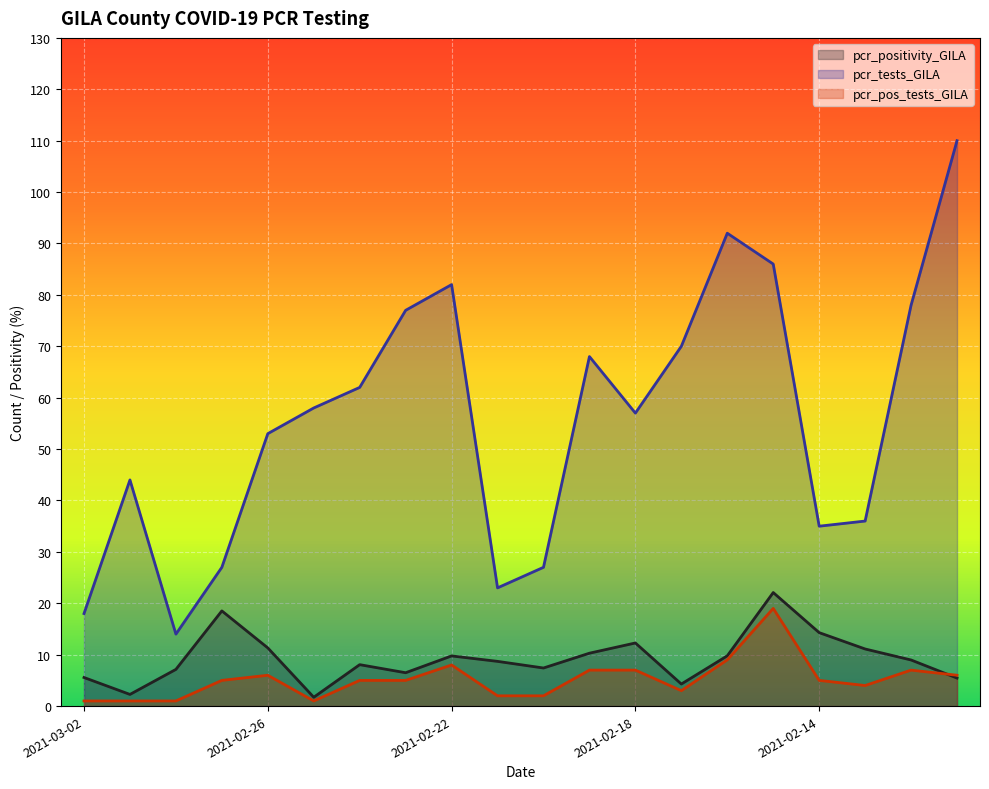

What is the value of the pcr_positivity_GILA point at the 1st from the left?

5.6